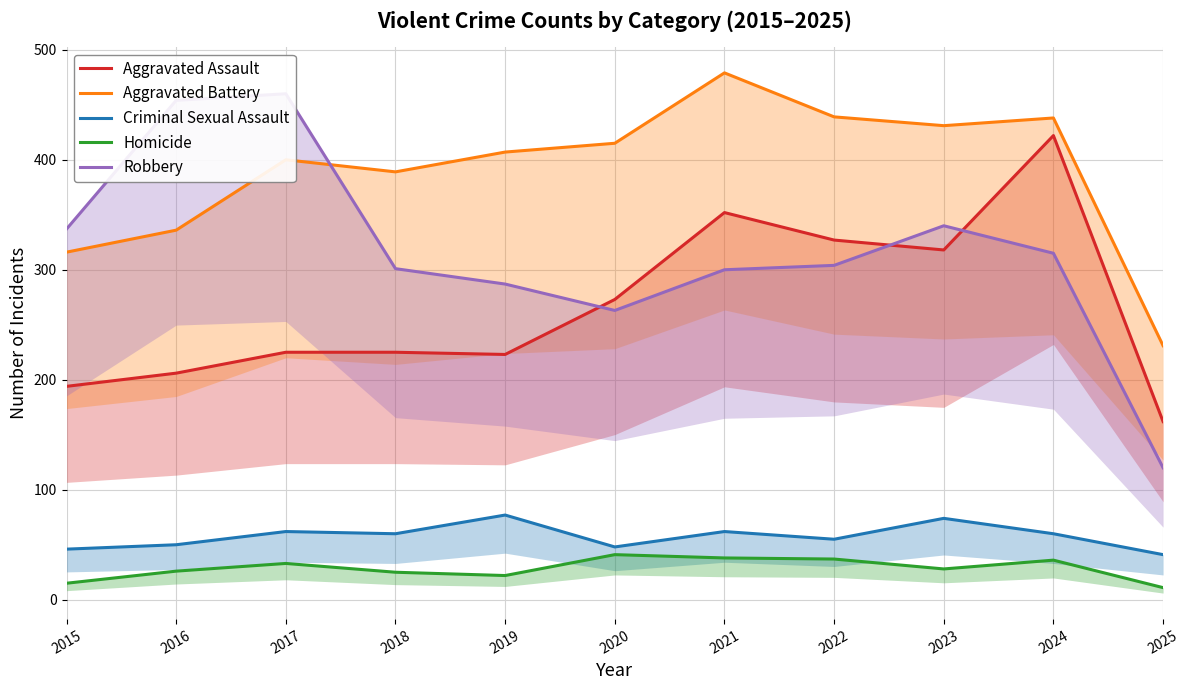

Which series has the largest total across all categories?

Aggravated Battery